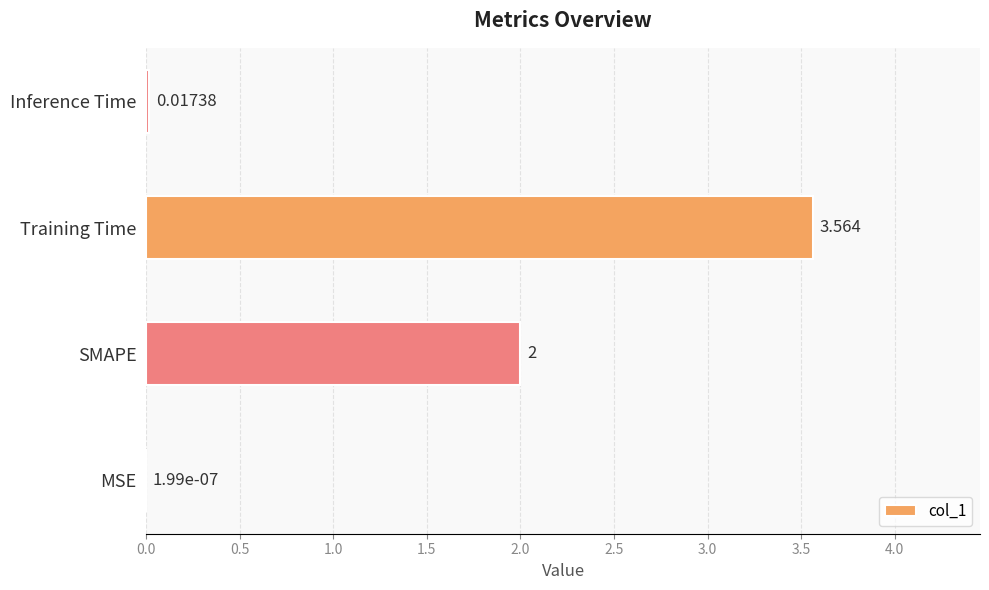

Which has a higher value, Inference Time or MSE?

Inference Time